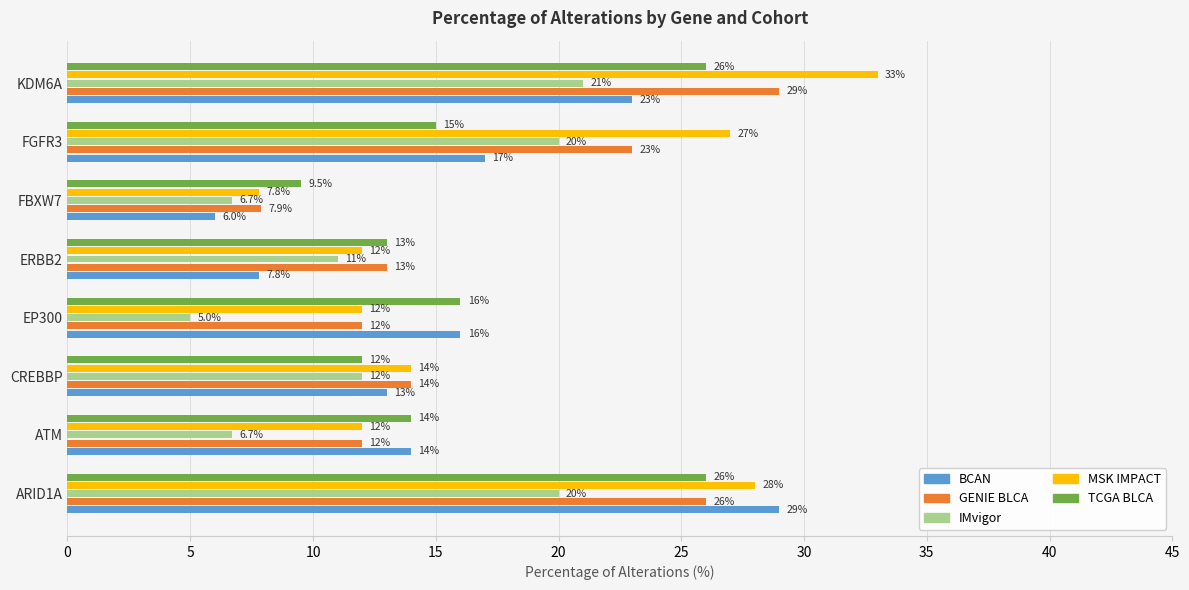

What is the maximum value shown in the chart?

33.0